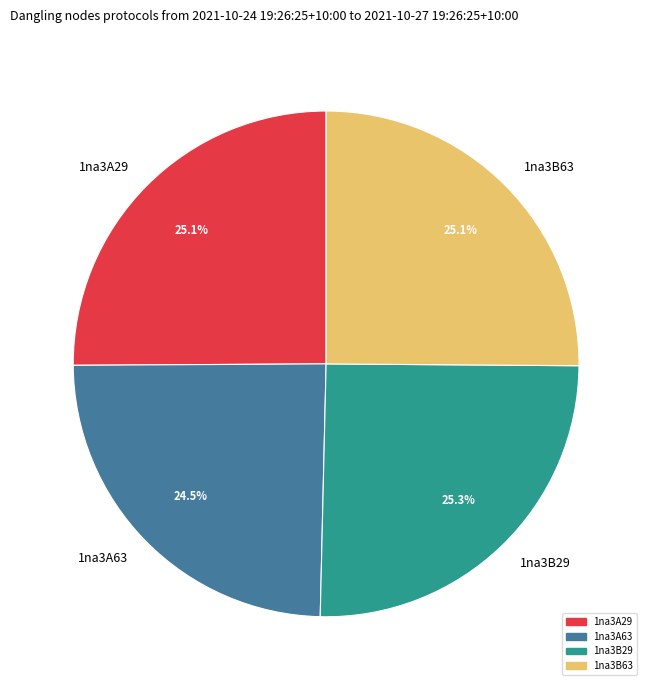

Between 1na3B29 and 1na3A63, which is larger?

1na3B29